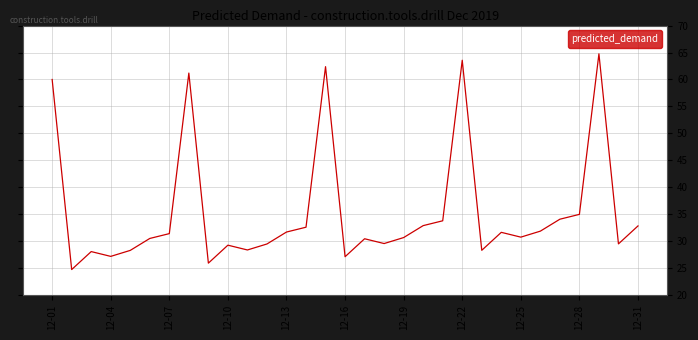

What is the minimum value shown in the chart?

24.7